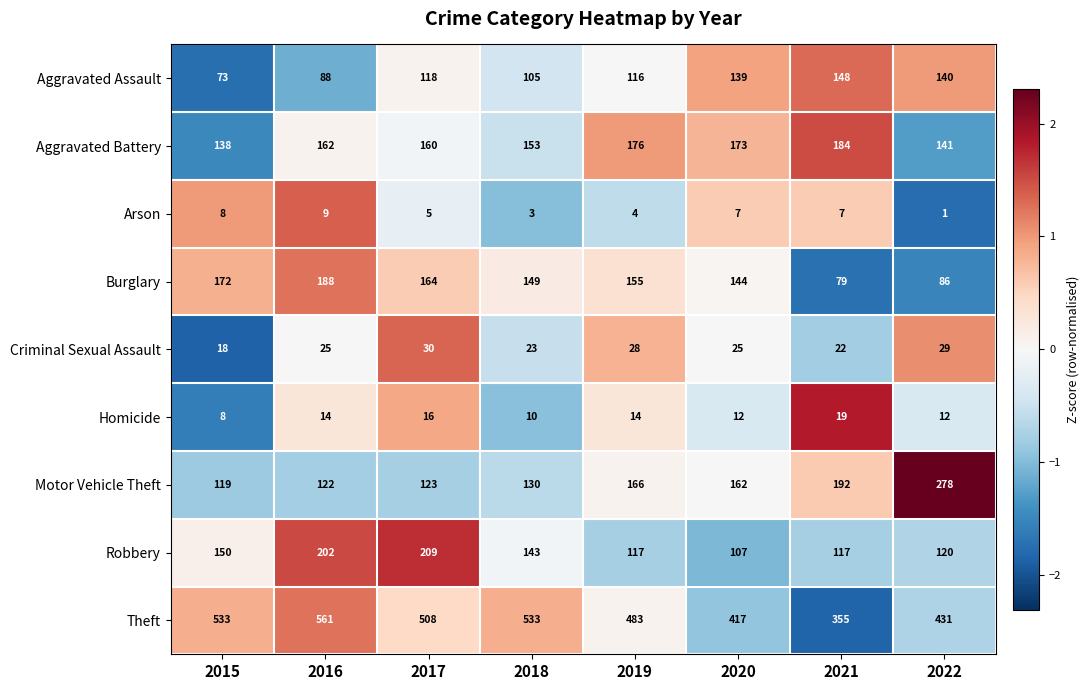

What is the average value of the Homicide series?

13